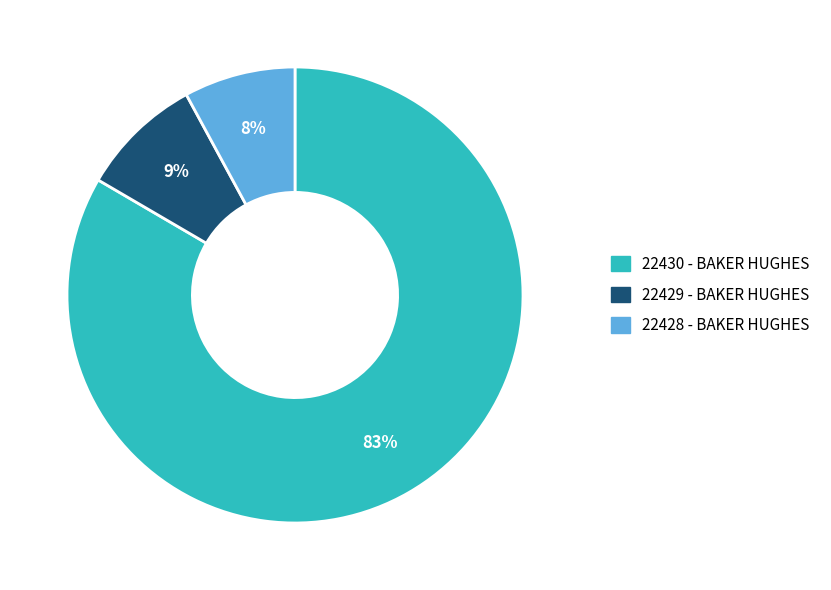

To the nearest percent, what is the combined percentage of 22430 - BAKER HUGHES and 22429 - BAKER HUGHES?

92%